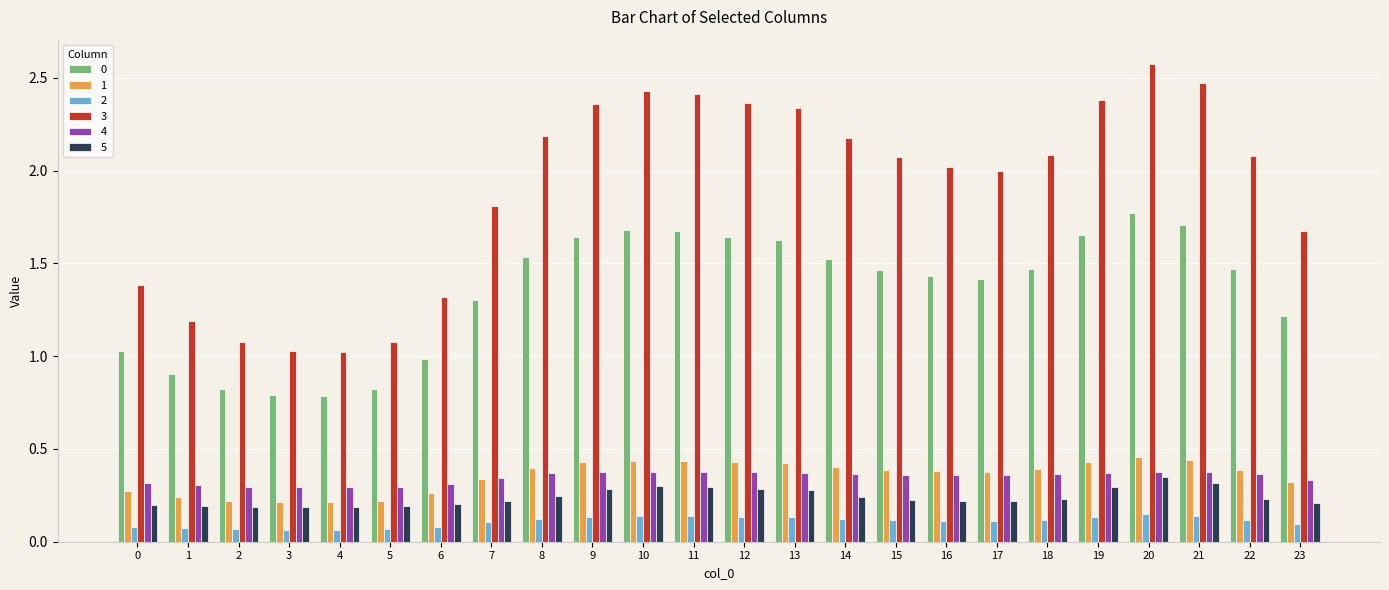

How many bars are there in total?

144